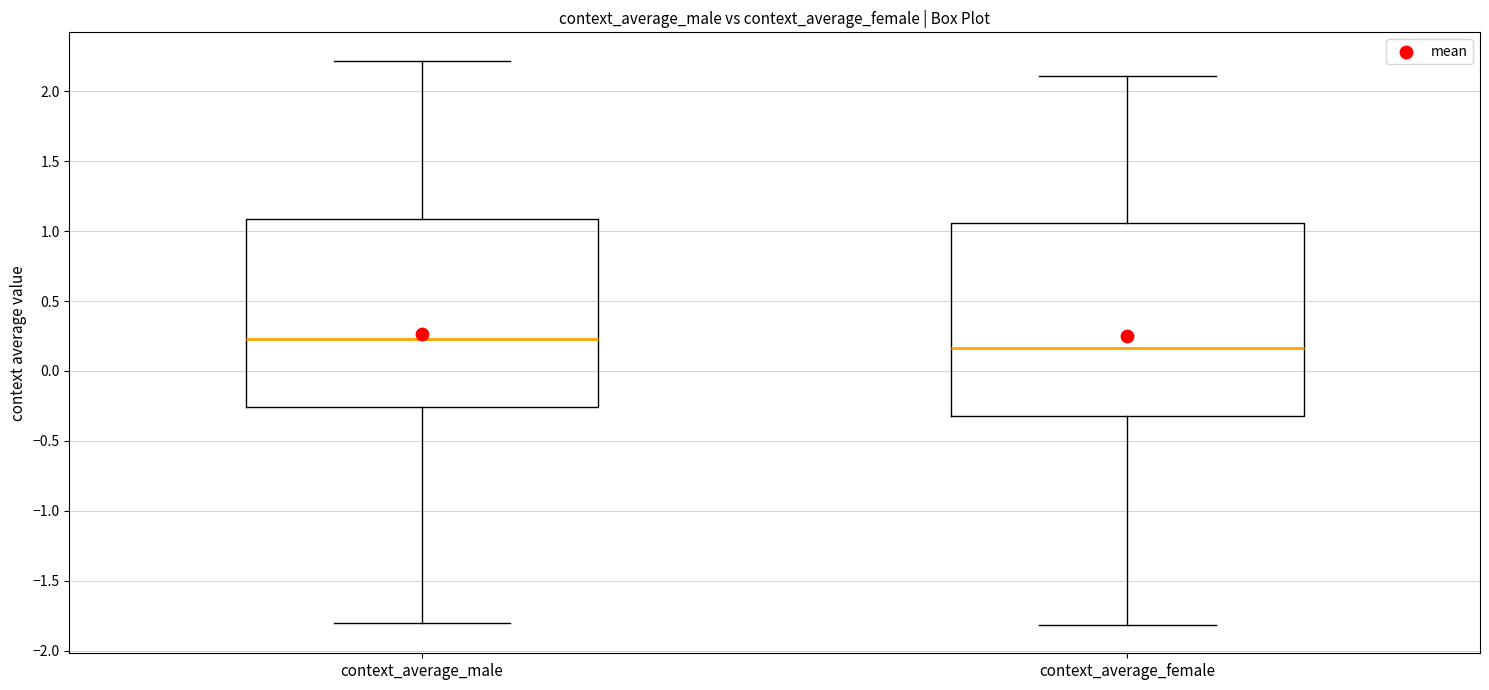

Reading left to right, read every box against the y-axis: the position of its median line, the range the box covers, and the ends of its whiskers. The values are not printed on the chart, so give them approximately, as read against the axis.

context_average_male: median 0.25, box -0.25 to 1.10, whiskers -1.80 to 2.20
context_average_female: median 0.15, box -0.30 to 1.05, whiskers -1.80 to 2.10